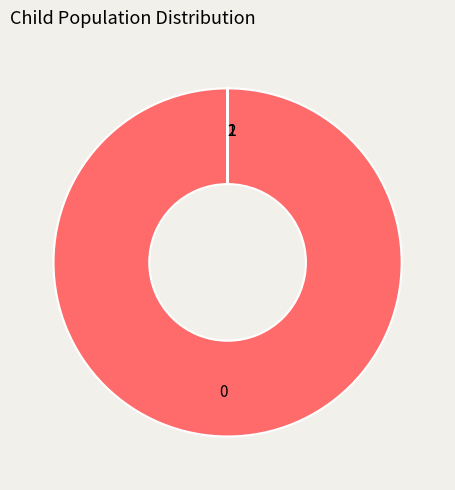

Does 2 account for over 50% of the chart?

No